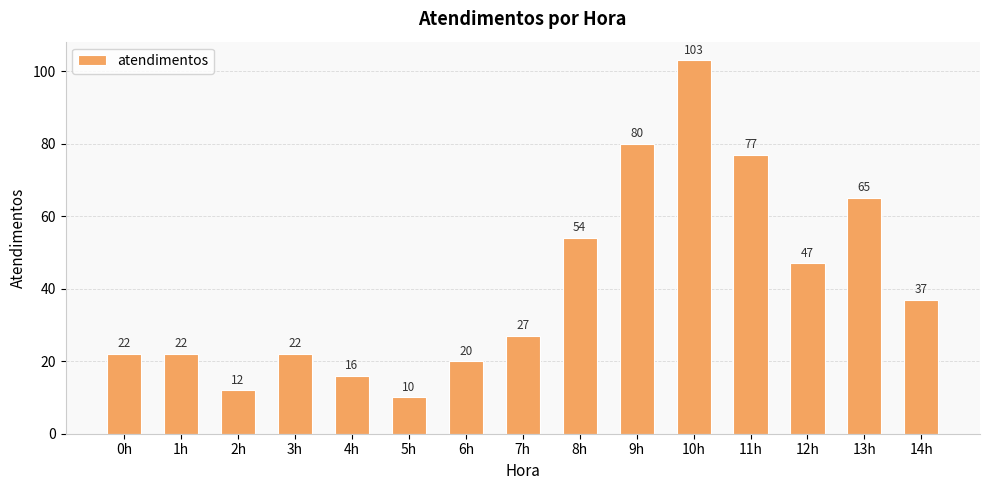

How many bars are there in total?

15